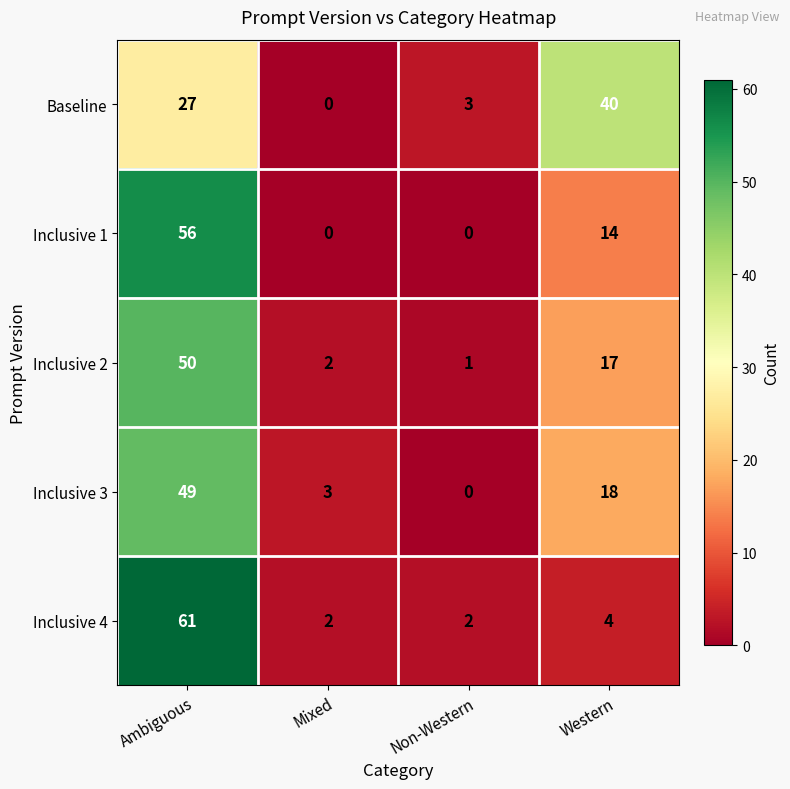

At which label does Inclusive 1 reach its peak?

Ambiguous